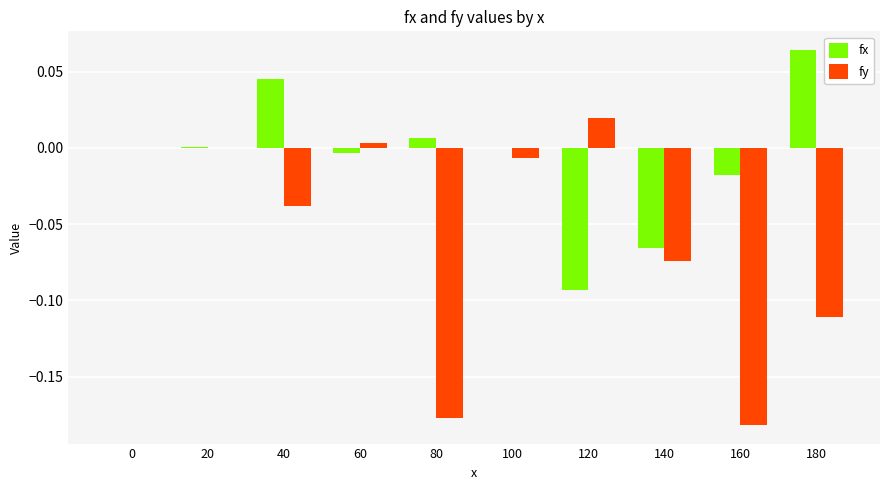

Between 20 and 180, which series saw the biggest shift?

fy